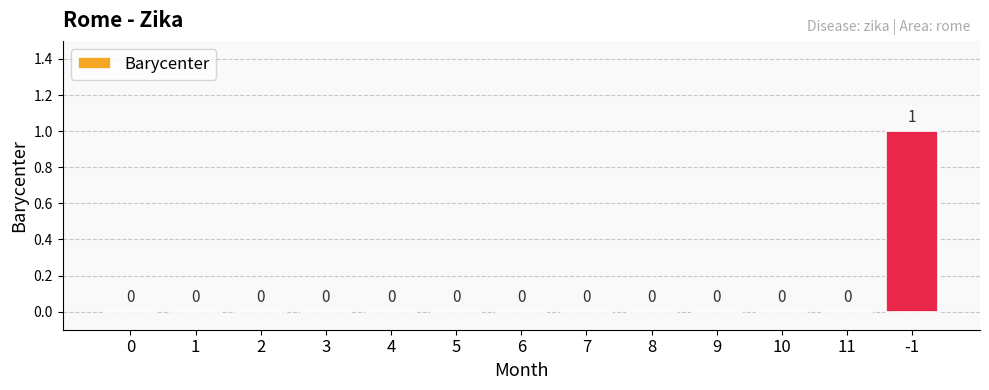

Reading left to right, extract all data points from this chart.

0	0	0	0	0	0	0	0	0	0	0	0	1